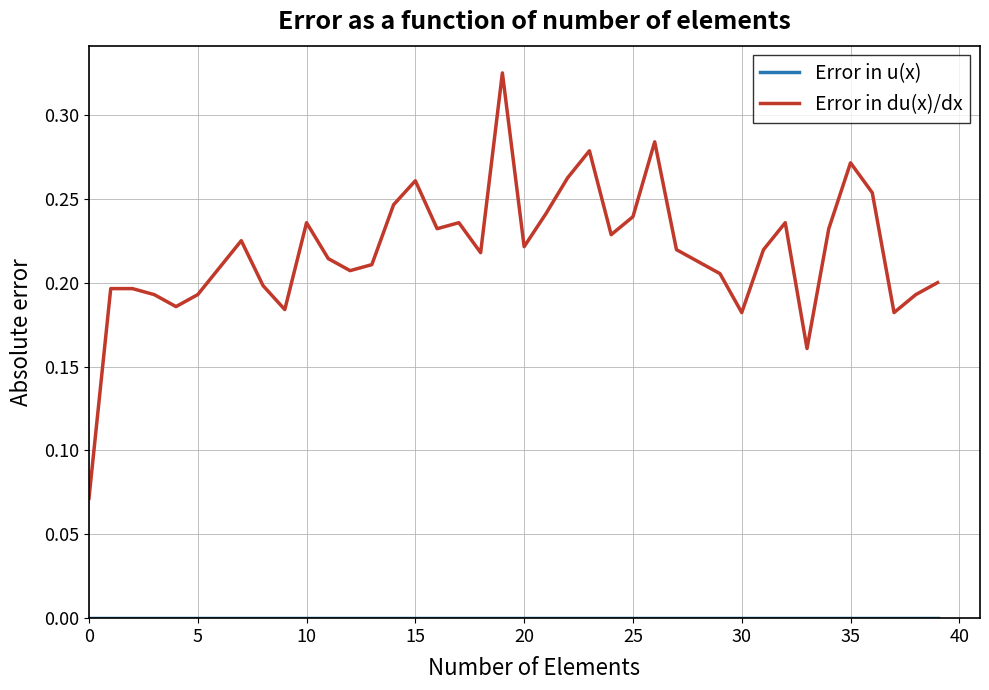

Which series has the largest total across all categories?

Error in du(x)/dx